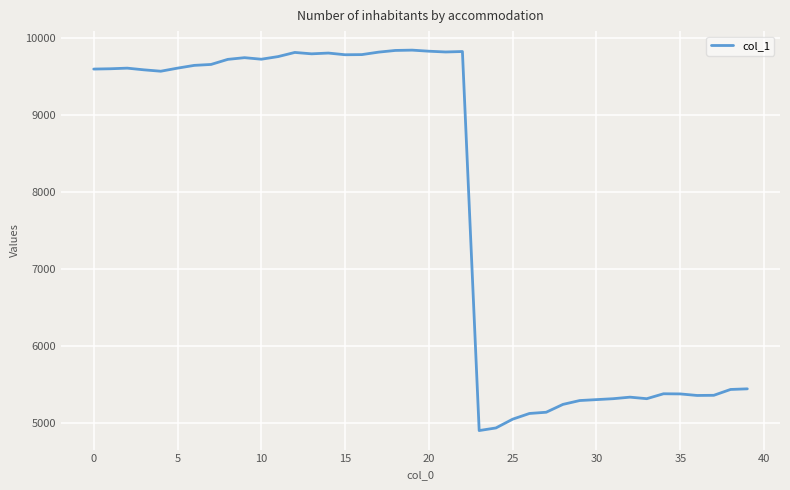

What is the greatest value displayed?

9845